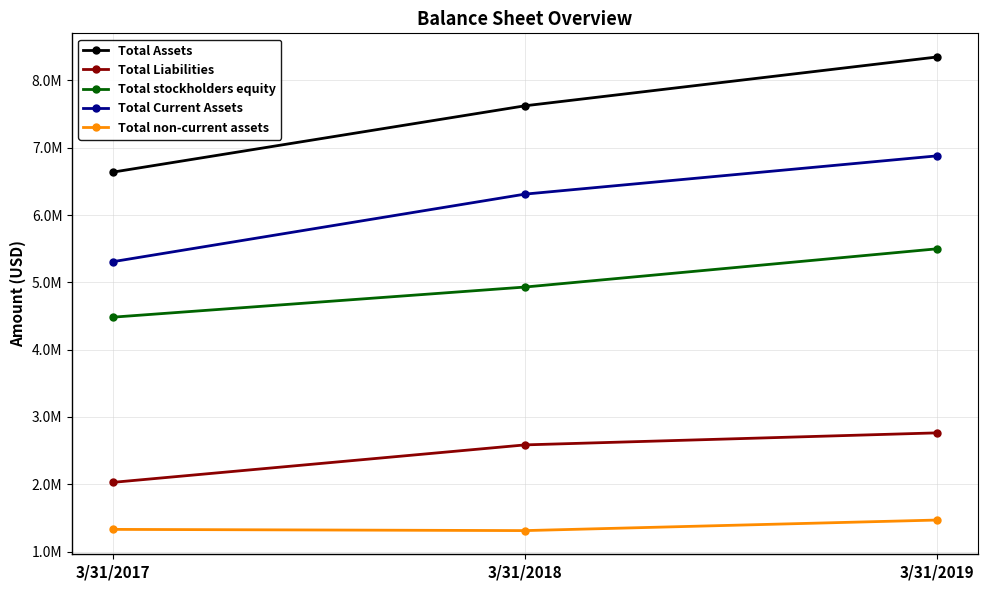

At 3/31/2019, list the series in order from largest to smallest.

Total Assets, Total Current Assets, Total stockholders equity, Total Liabilities, Total non-current assets